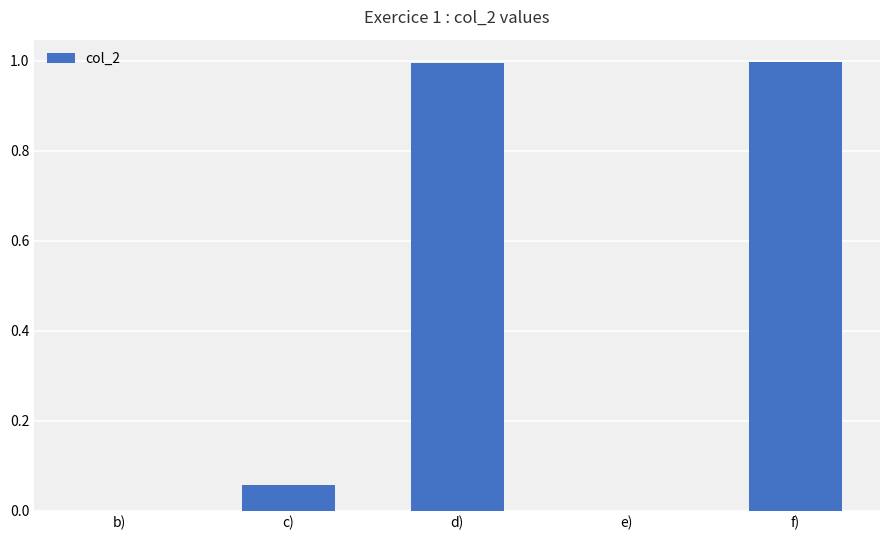

What value does the data have at f)?

1.0